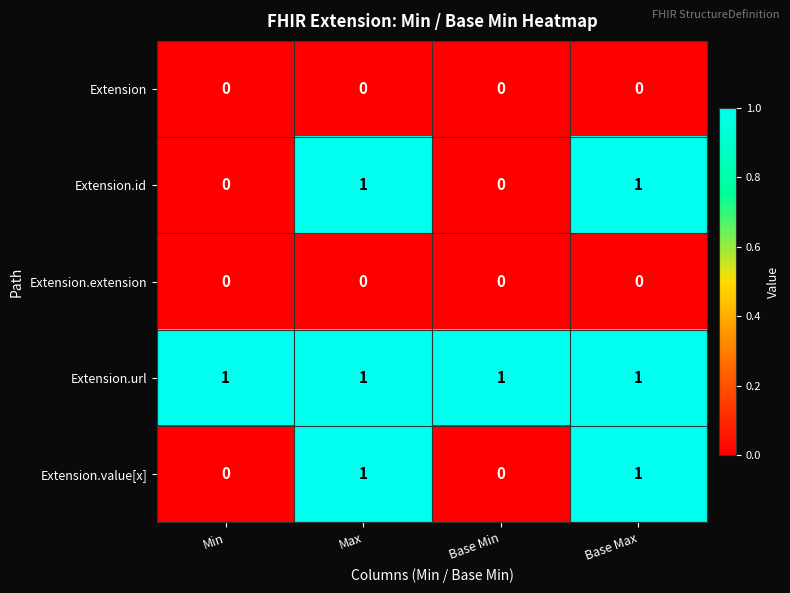

True or false: Extension.url has a value of 0 at Max.

False